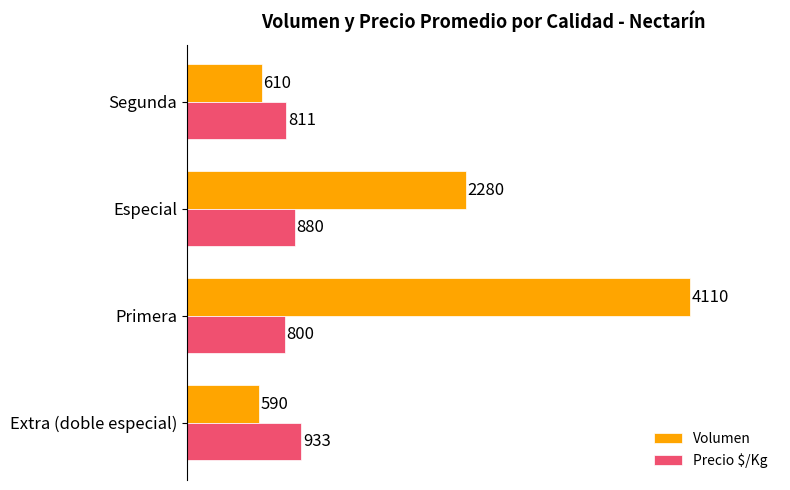

Where is Volumen nearest to the value 2350?

Especial